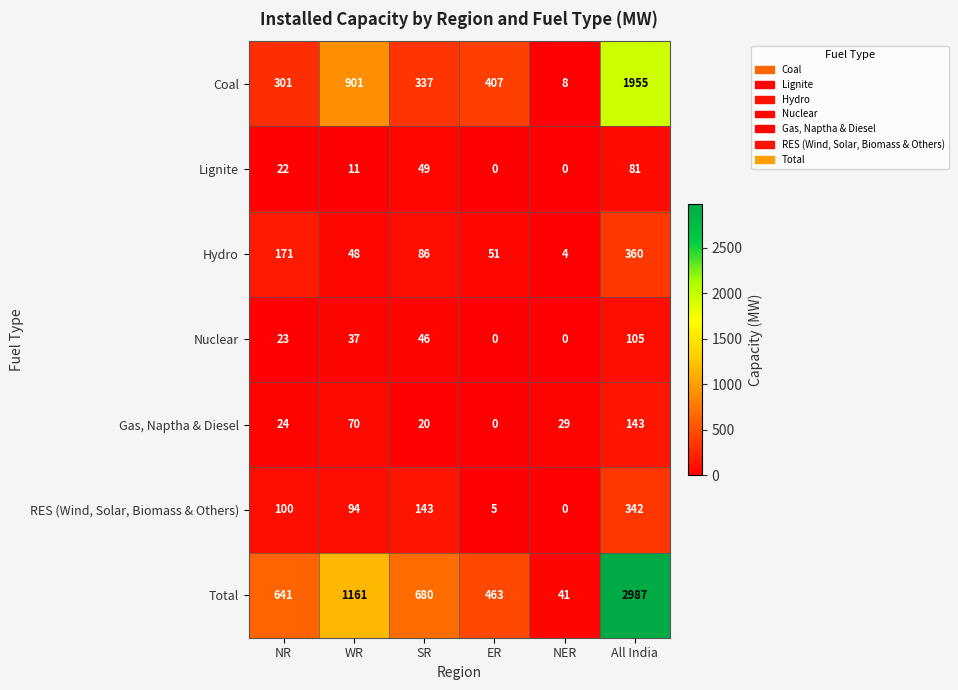

What is the difference between the highest and lowest values at WR?

1150